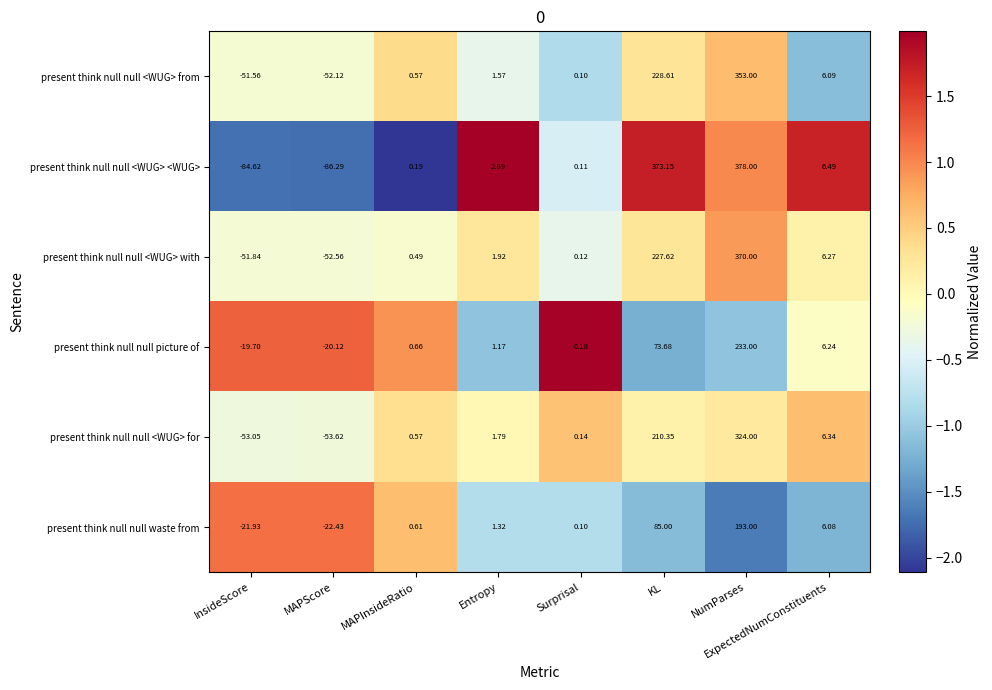

Count the number of categories in the chart.

8